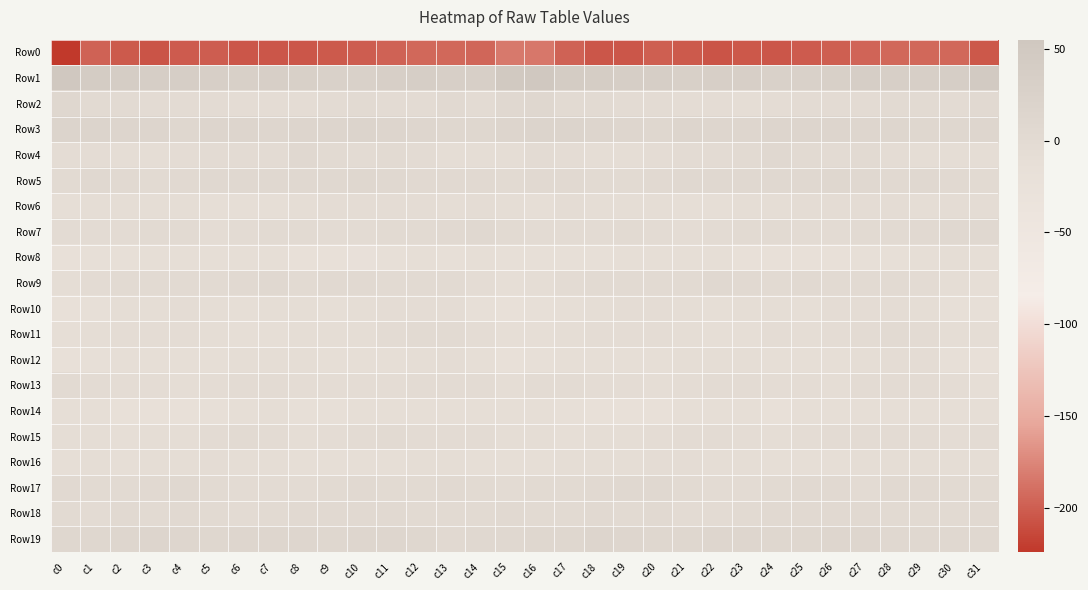

At c27, list the series in order from smallest to largest.

Row0, Row8, Row14, Row12, Row16, Row6, Row10, Row13, Row2, Row11, Row15, Row17, Row4, Row9, Row7, Row18, Row5, Row19, Row3, Row1